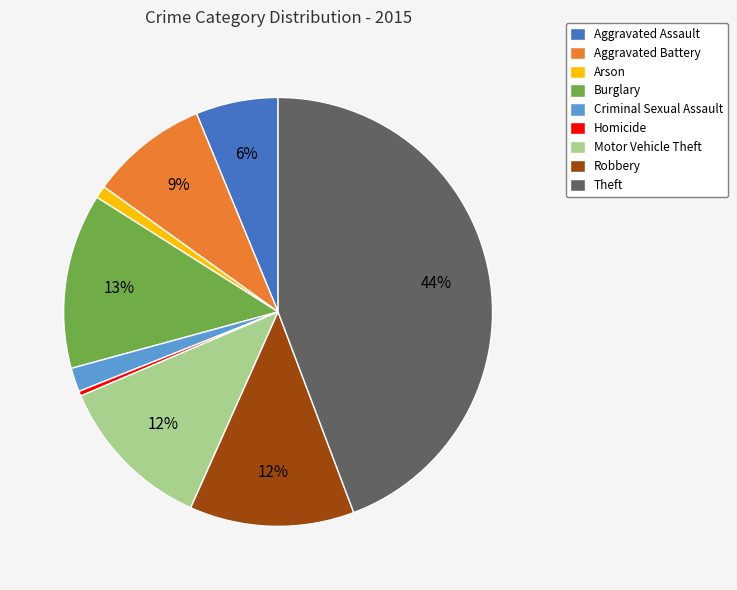

The Aggravated Assault slice represents 15% of the pie. True or false?

False